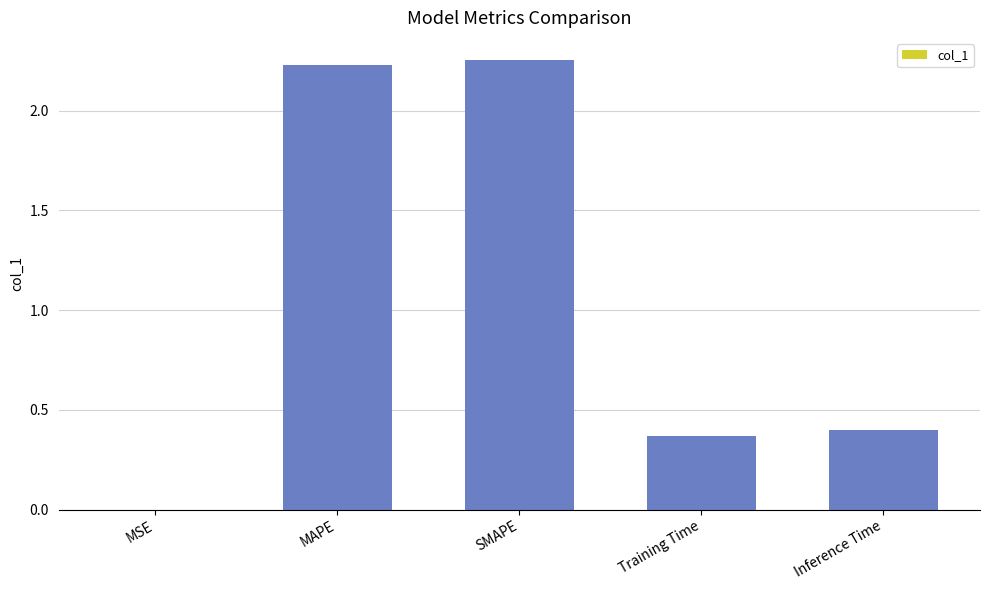

Count the number of data series in this chart.

1